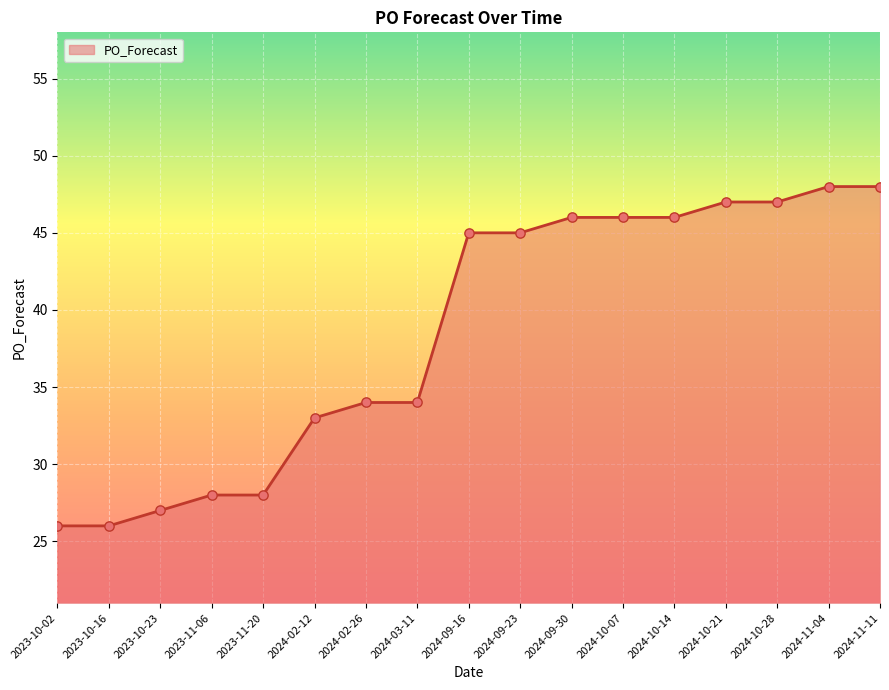

What is the ratio of the value at 2023-10-23 to the value at 2024-10-21?

0.6